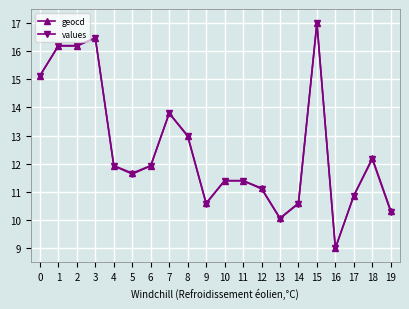

What is the total value across all series at 5?

23.3